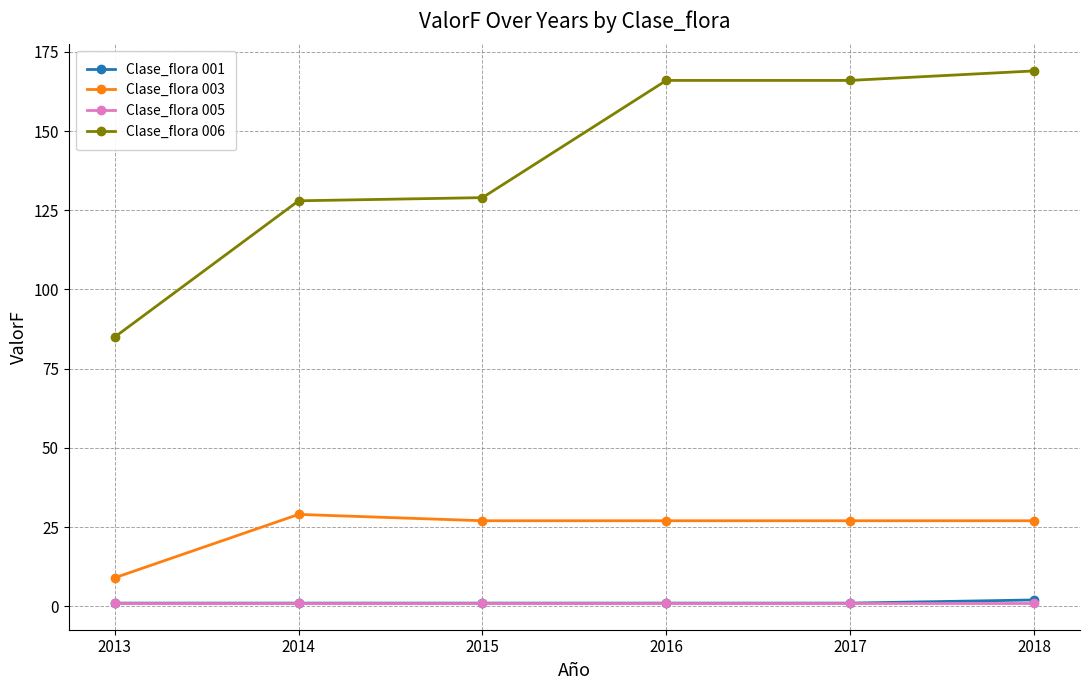

Which series has the largest range (max minus min)?

Clase_flora 006